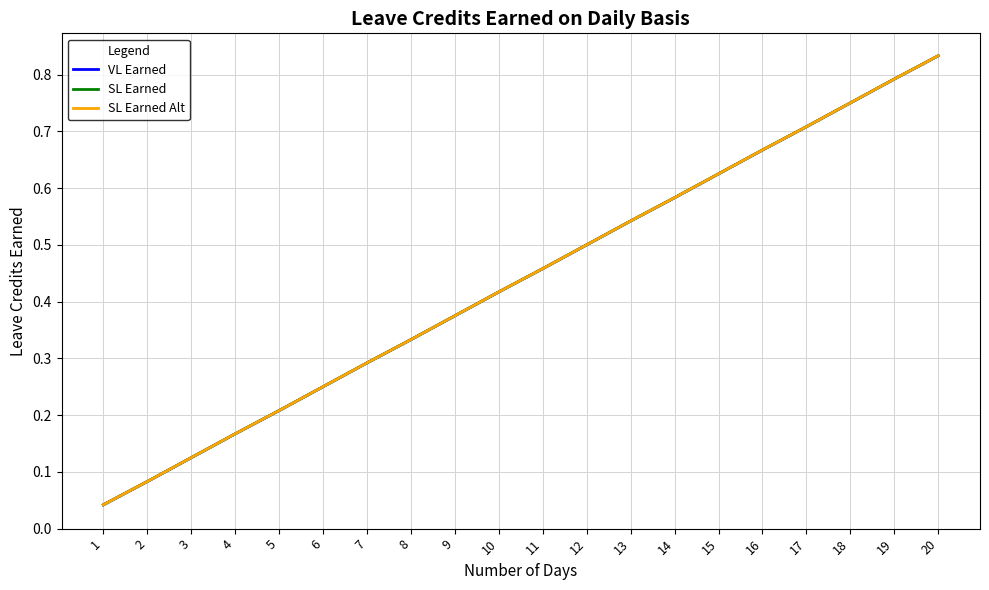

True or false: SL Earned Alt and VL Earned cross at least once.

False